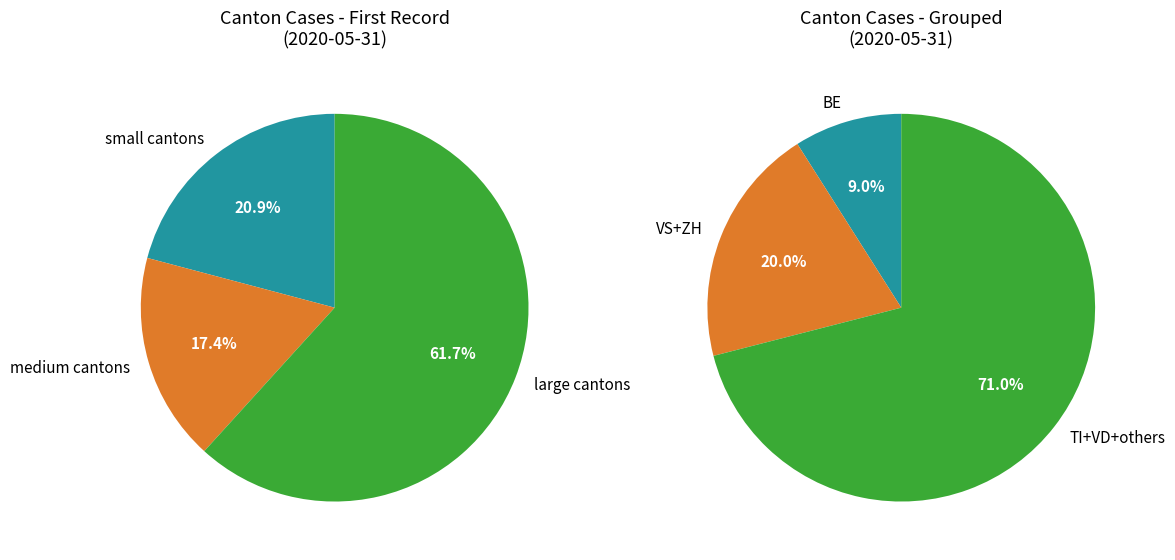

Is AG the majority of the pie?

No